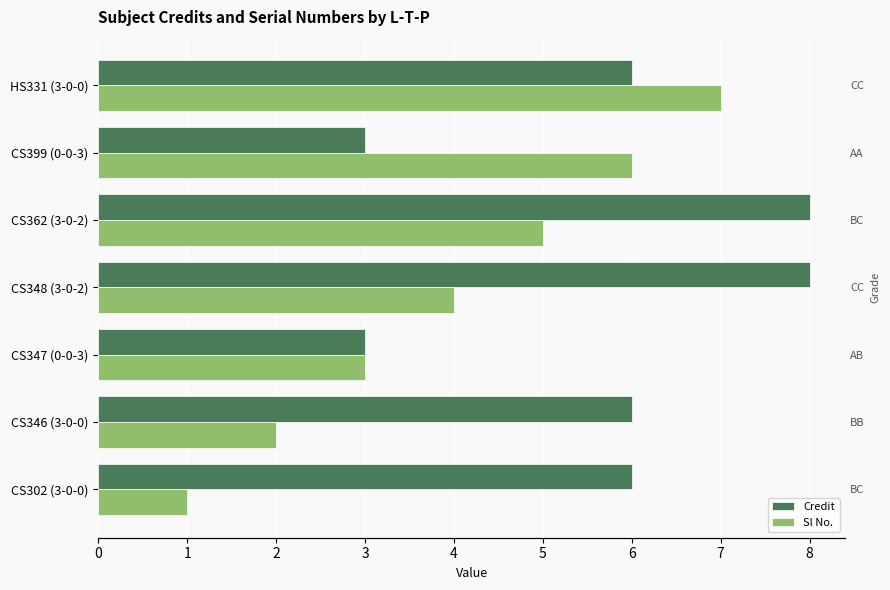

Which series has the largest total across all categories?

Credit